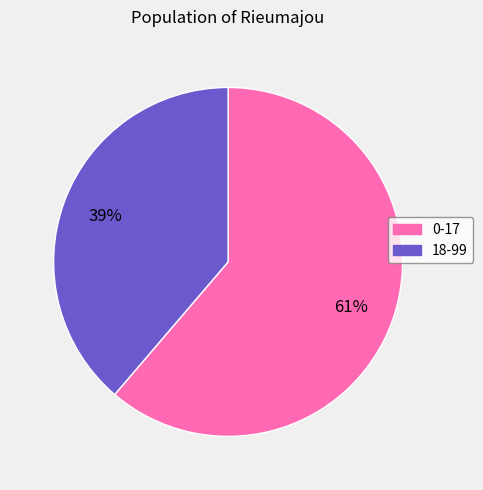

To the nearest percent, what is the combined percentage of 18-99 and 0-17?

100%